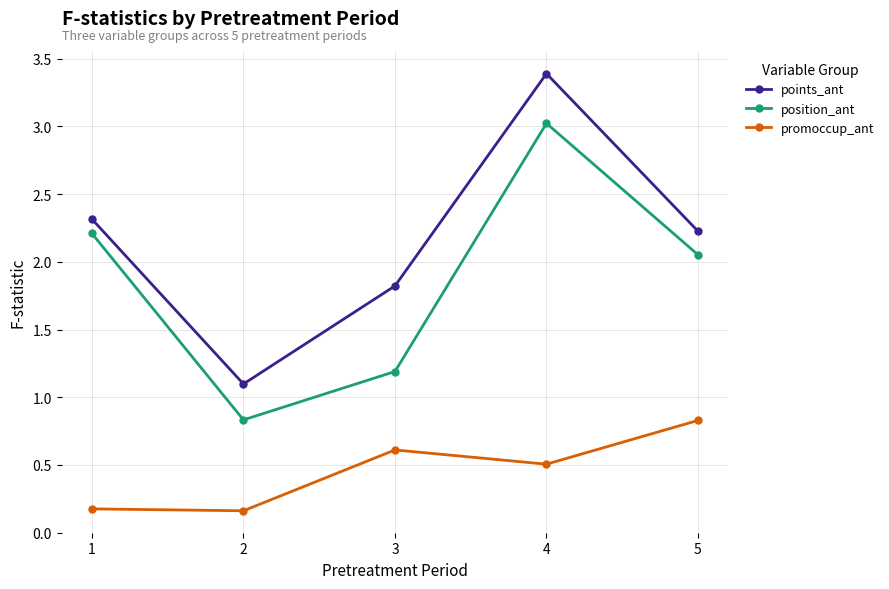

Does the chart display data point markers on the line(s)?

Yes